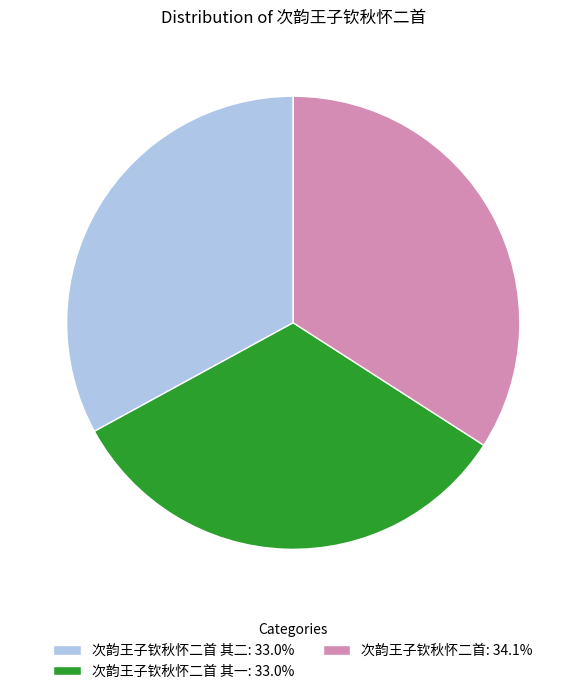

Do 次韵王子钦秋怀二首 其一: 33.0% and 次韵王子钦秋怀二首: 34.1% together represent more than half of the pie?

Yes